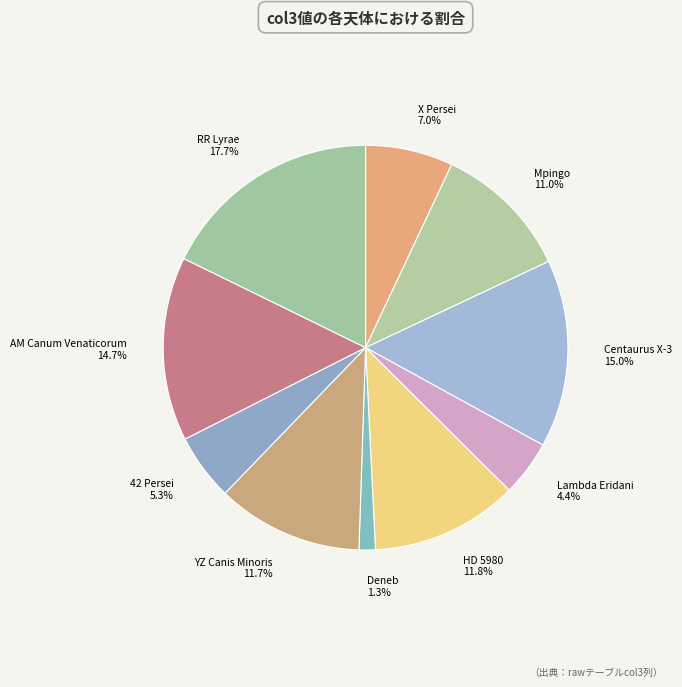

Does any single category account for the majority?

No